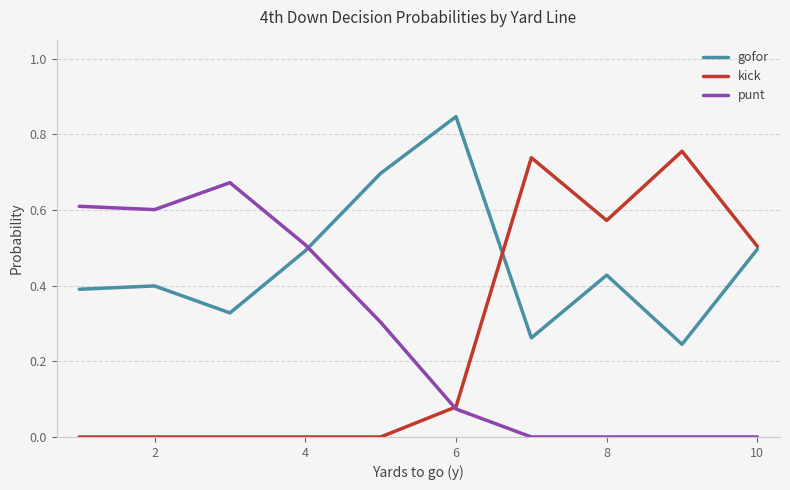

Which series ends up on top after the final intersection of punt and kick?

kick